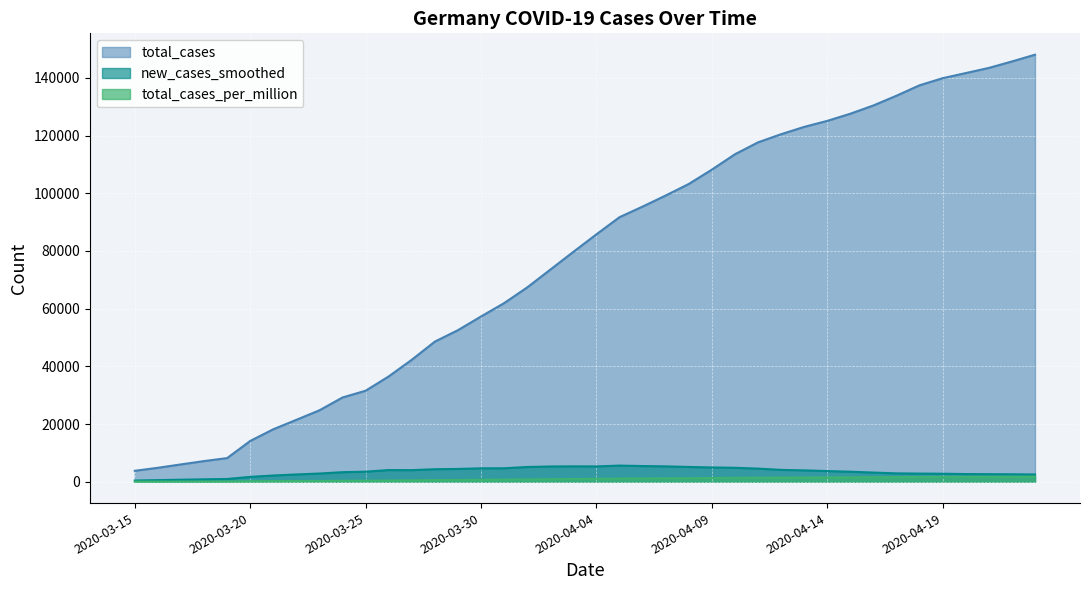

What is the value of the total_cases point at the 34th from the left?

133830.0